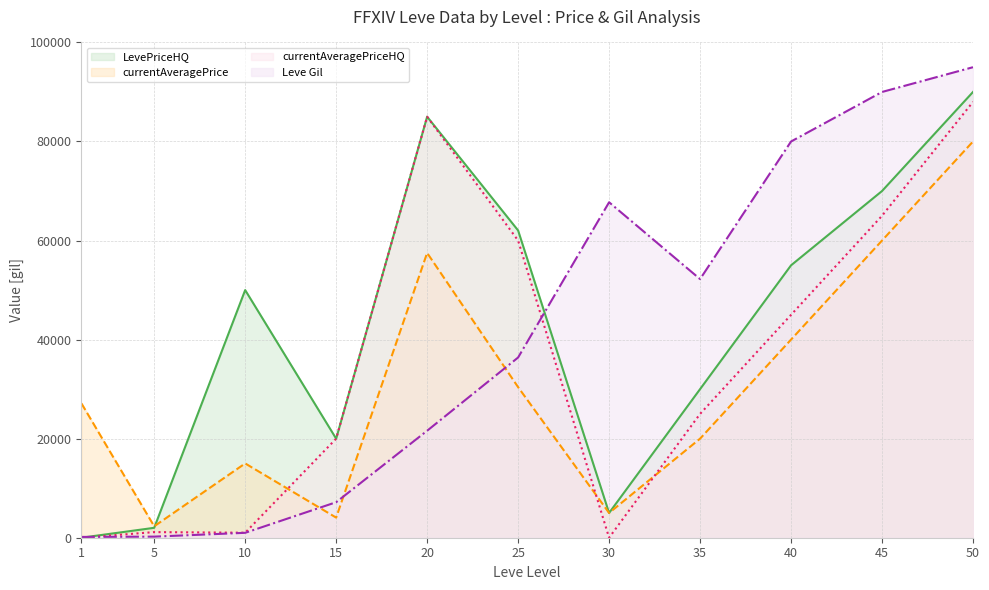

How many lines are shown in the chart?

4